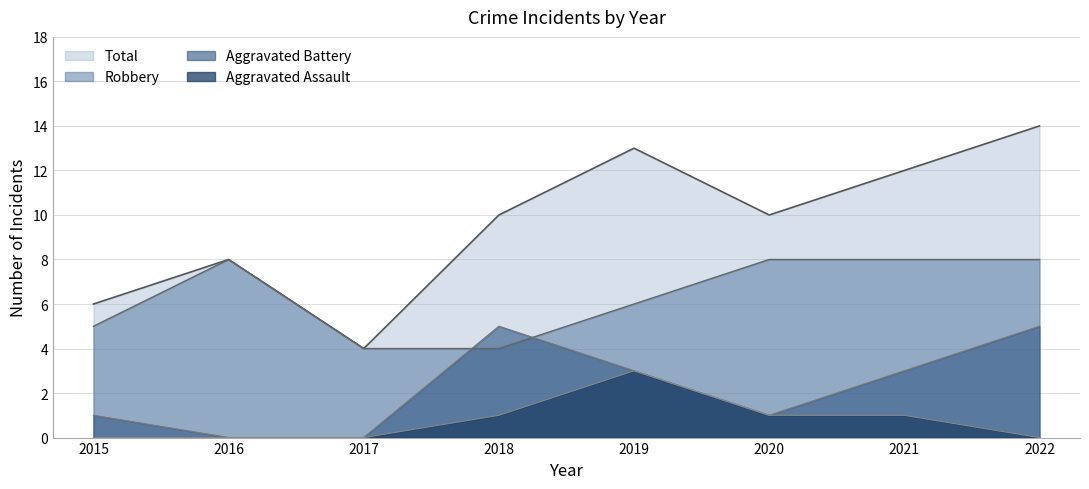

Where is Total nearest to the value 9?

2016